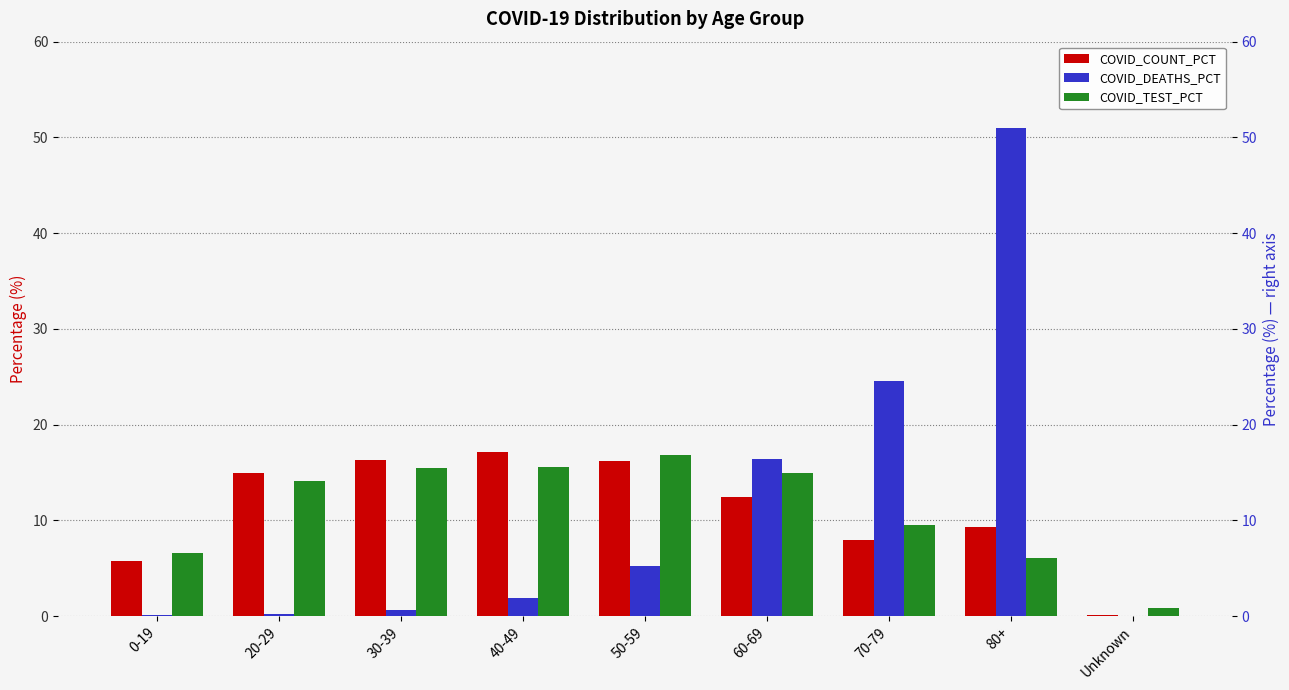

Reading right to left, what are all the values shown in this chart?

COVID_COUNT_PCT: 0.1	9.3	7.9	12.4	16.2	17.1	16.3	14.9	5.8
COVID_DEATHS_PCT: 0.0	51.0	24.5	16.4	5.2	1.9	0.7	0.2	0.1
COVID_TEST_PCT: 0.9	6.1	9.5	15.0	16.9	15.6	15.4	14.1	6.6